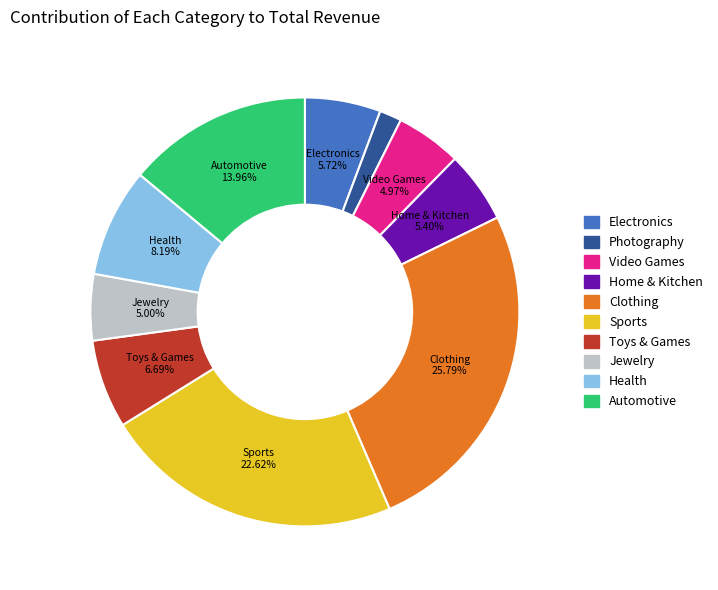

Is there any slice that represents more than half of the pie?

No